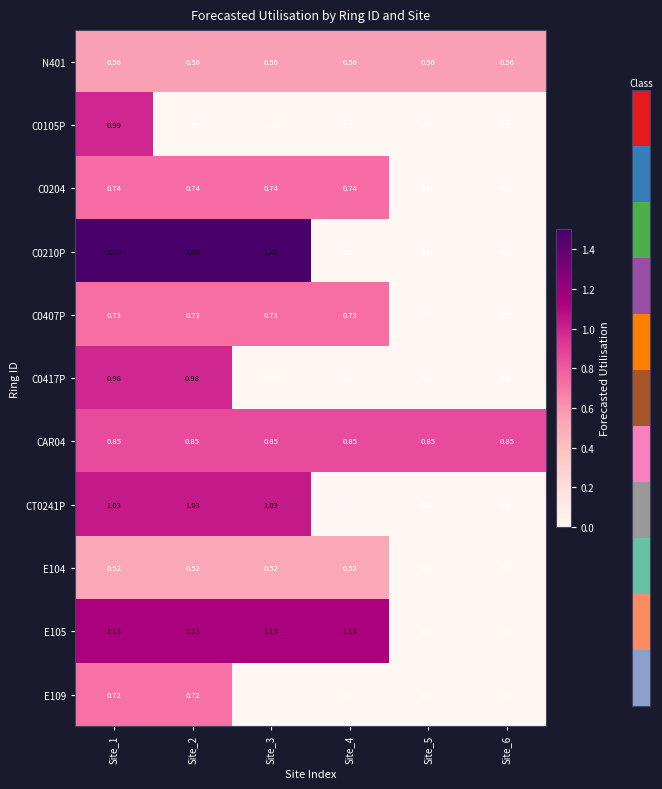

Is the value of C0417P at Site_5 greater than the value of CAR04 at Site_6?

No